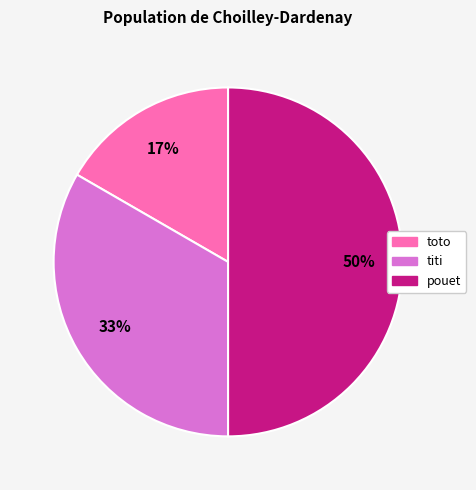

What percentage is the toto slice, to the nearest percent?

17%